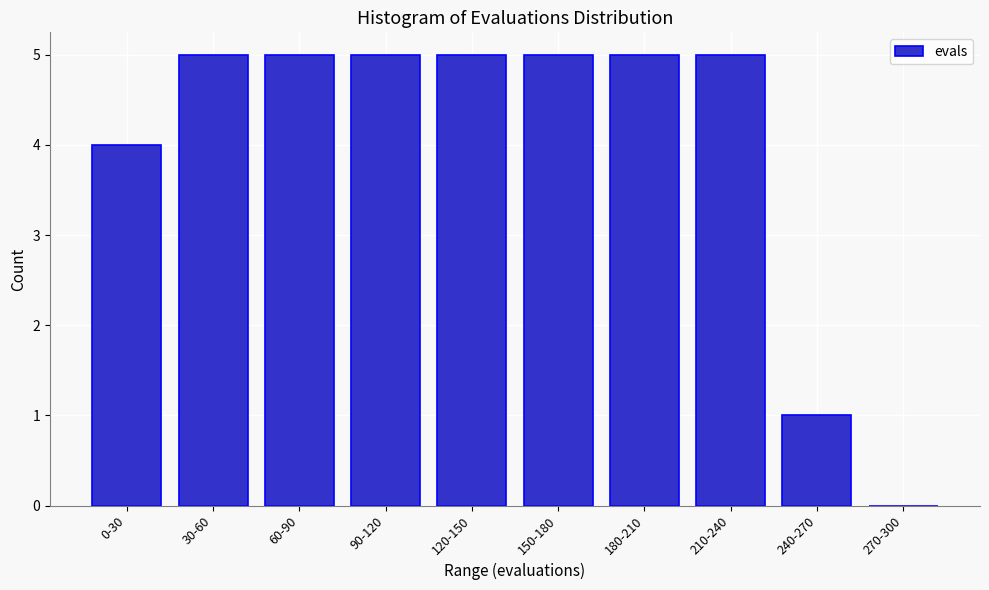

Reading left to right, what are all the values shown in this chart?

0-30=4	30-60=5	60-90=5	90-120=5	120-150=5	150-180=5	180-210=5	210-240=5	240-270=1	270-300=0